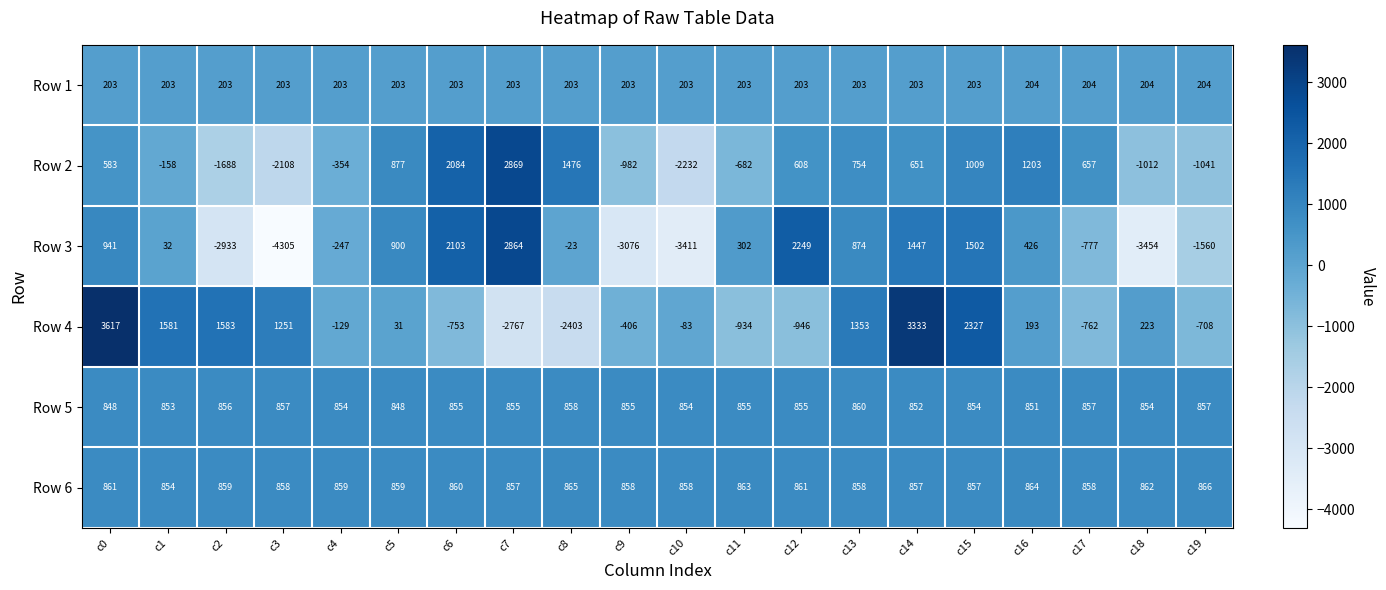

How many series are shown in this chart?

6